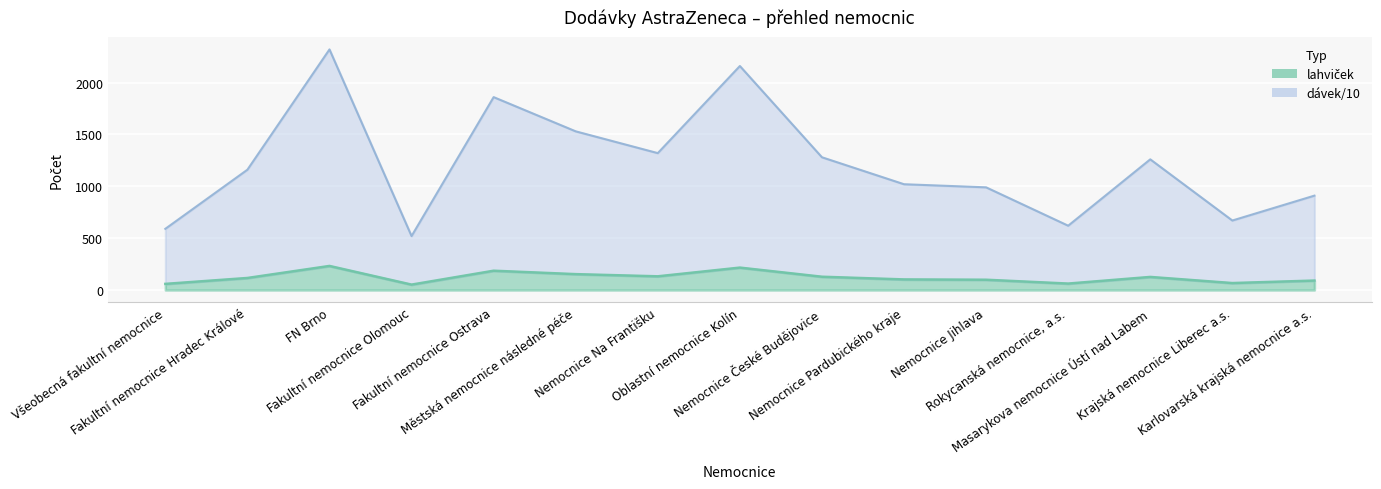

How many data points in dávek/10 are less than 1160?

7